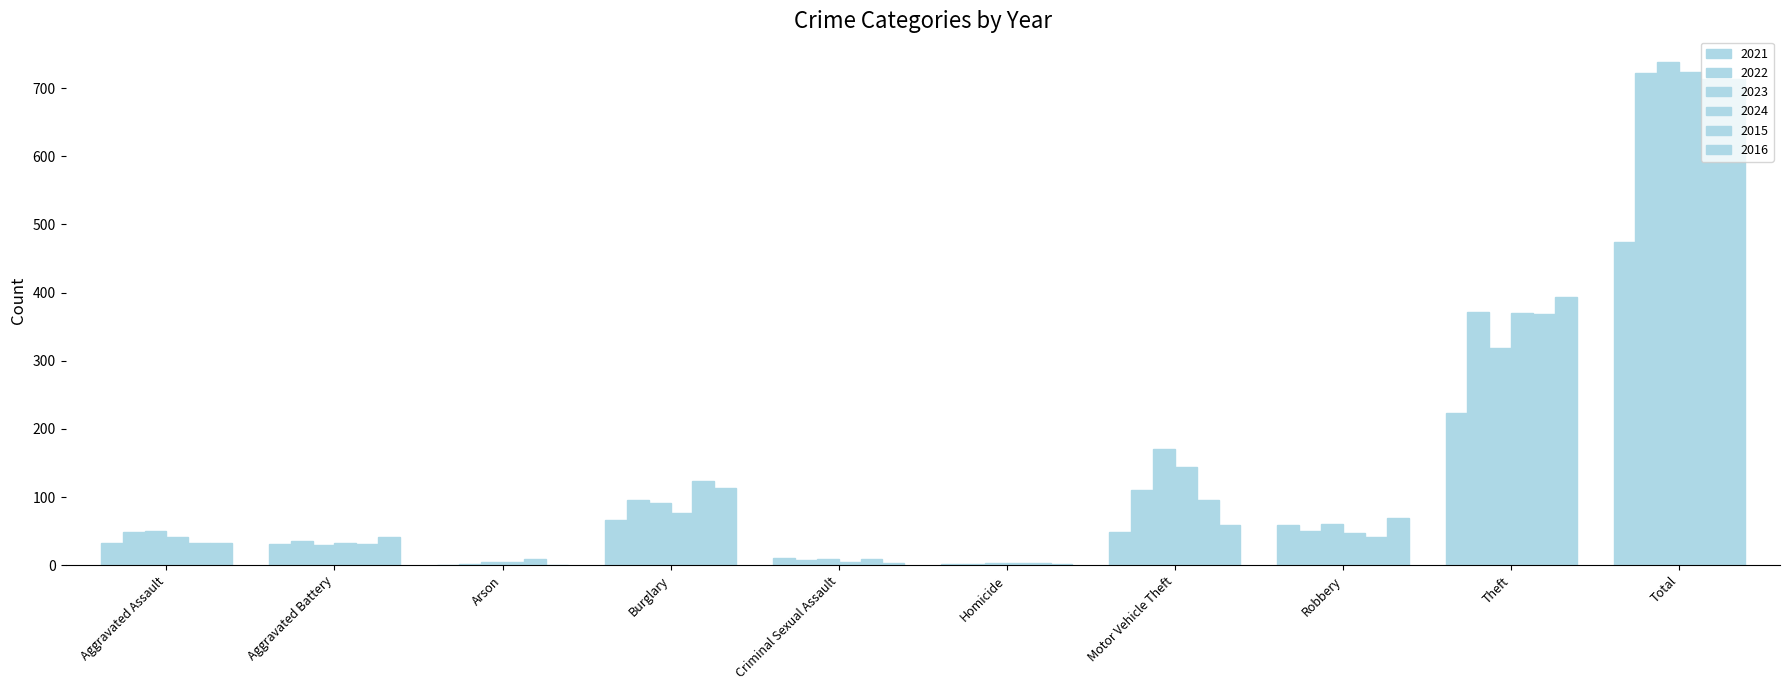

What position from the left is Total?

10